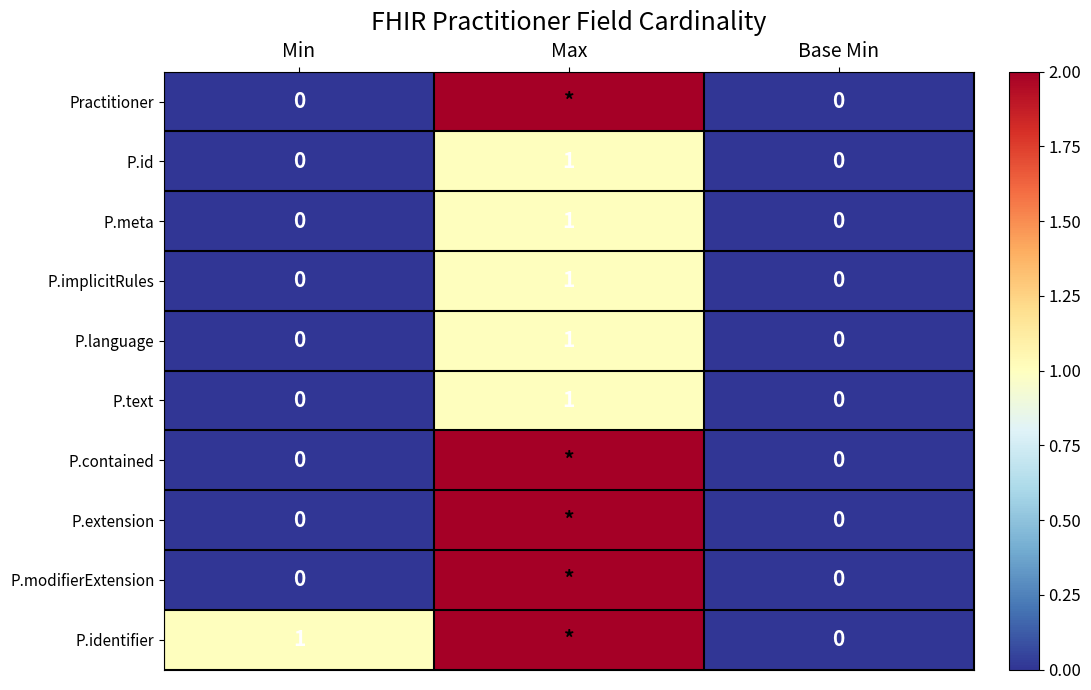

Is the value of P.id at Base Min greater than the value of P.meta at Max?

No